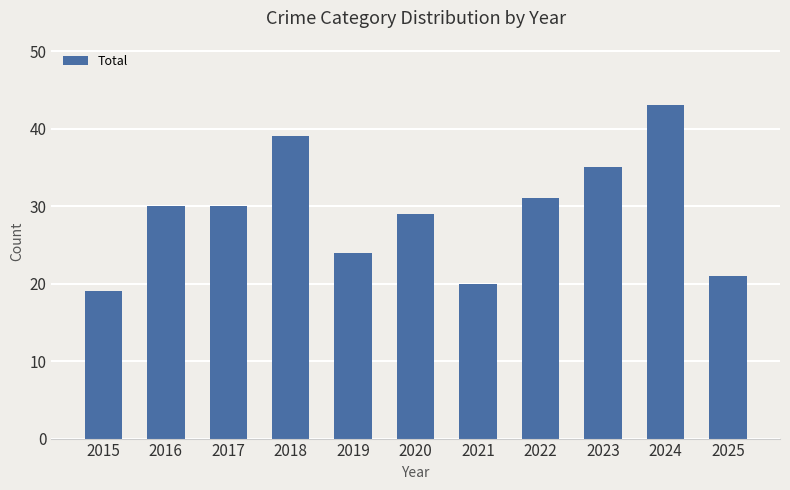

What is the average value?

29